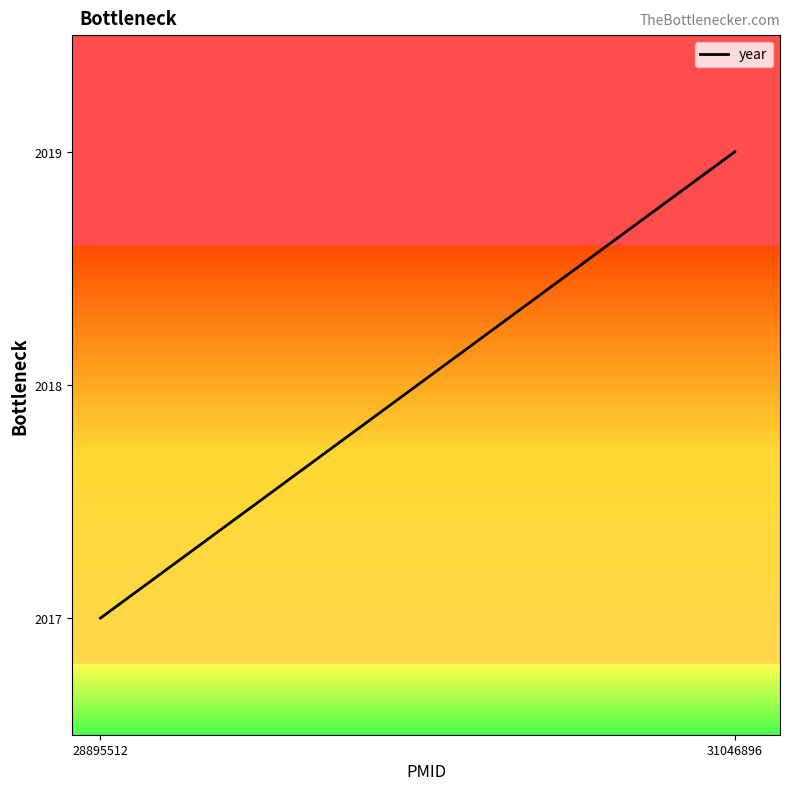

Is it true that the value at 31046896 is 478?

False